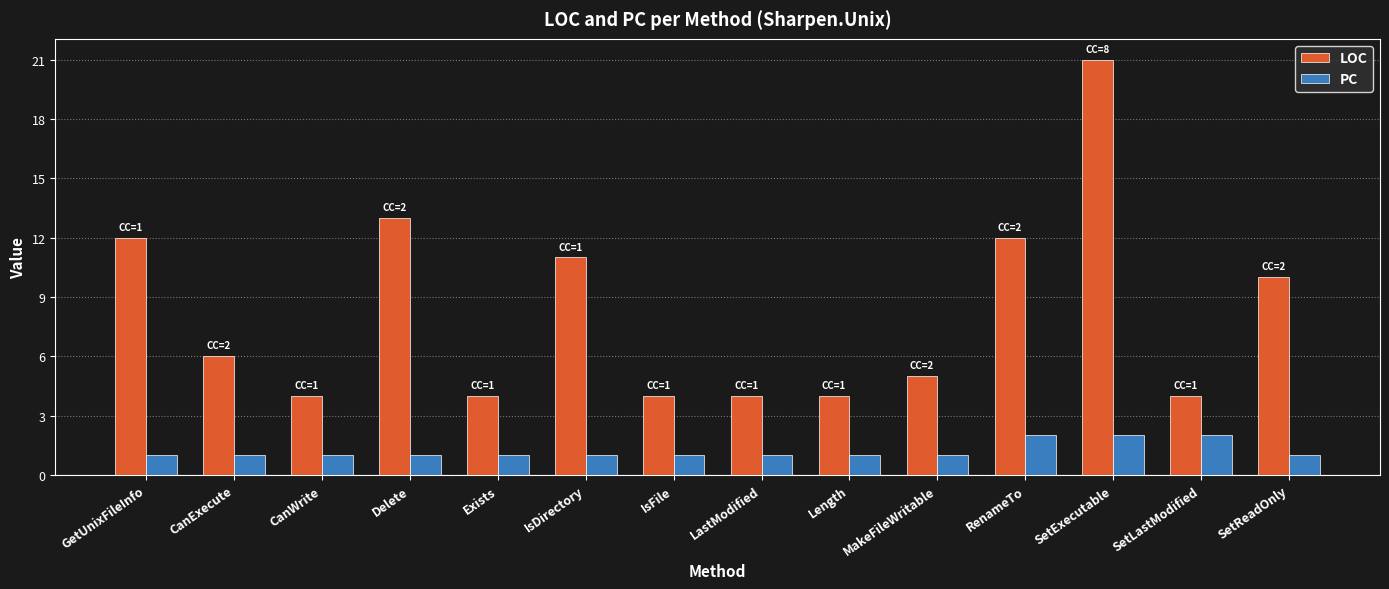

Which series has the largest total across all categories?

LOC